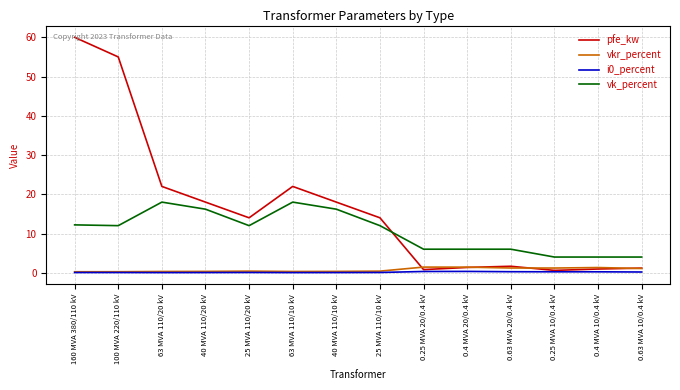

Does the chart display data point markers on the line(s)?

No